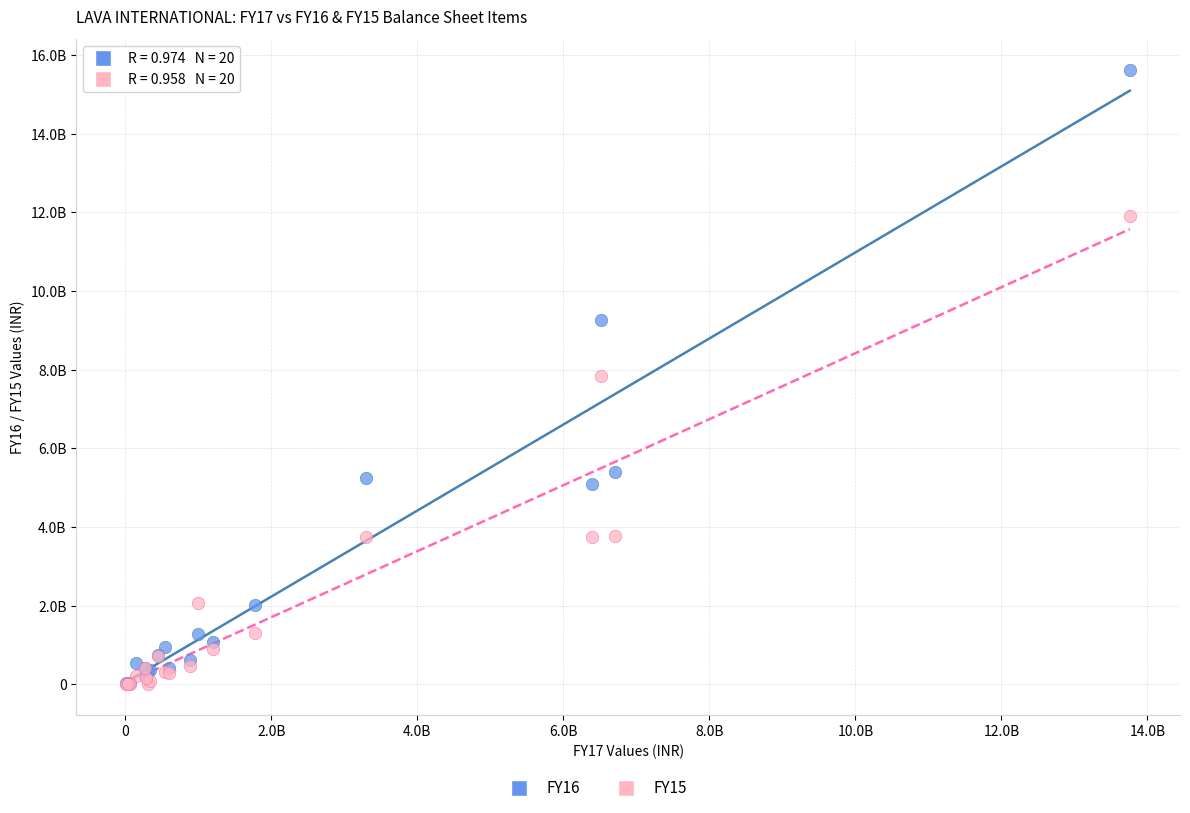

Which series has the largest Y range (max minus min)?

FY16